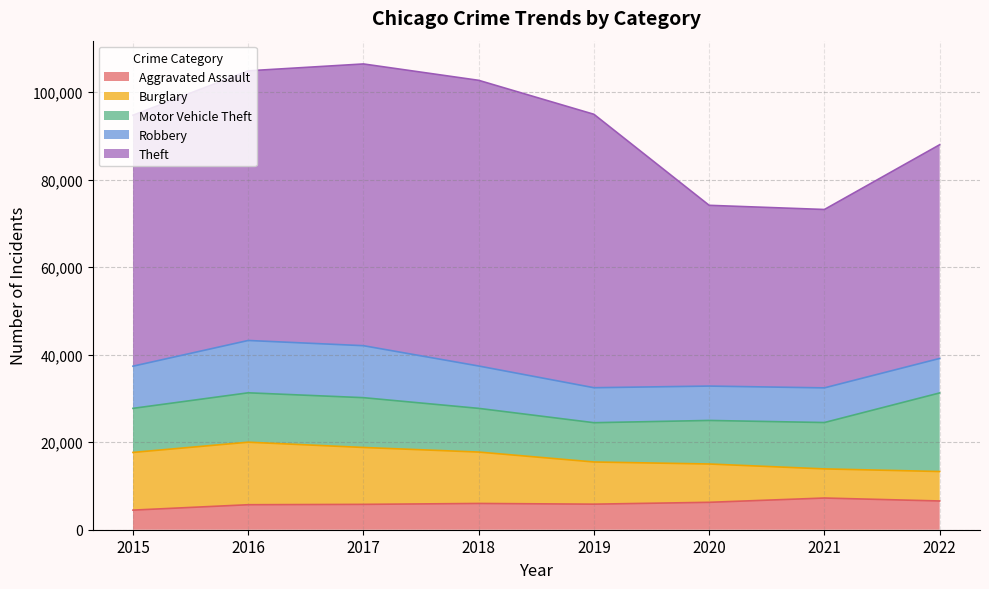

Between 2020 and 2022, which is larger?

2022